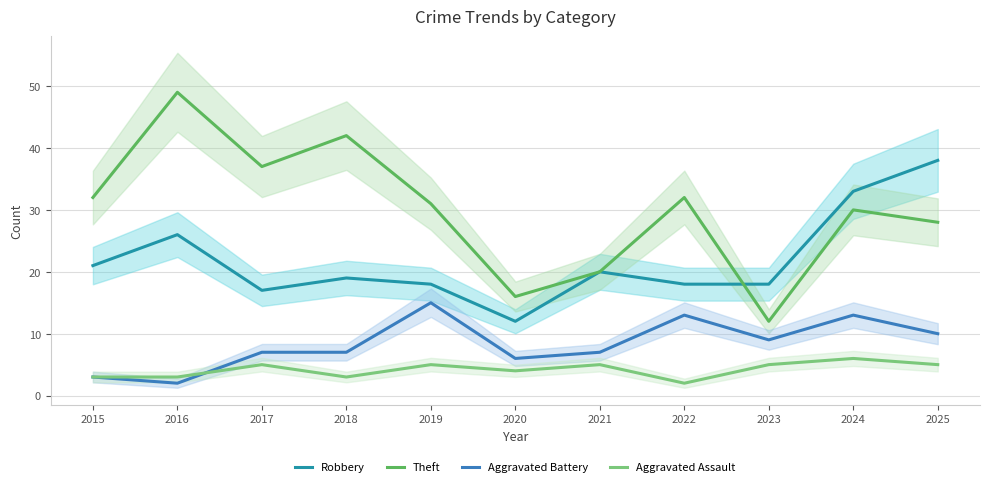

What is the difference between the Robbery values at 2019 and 2024?

15